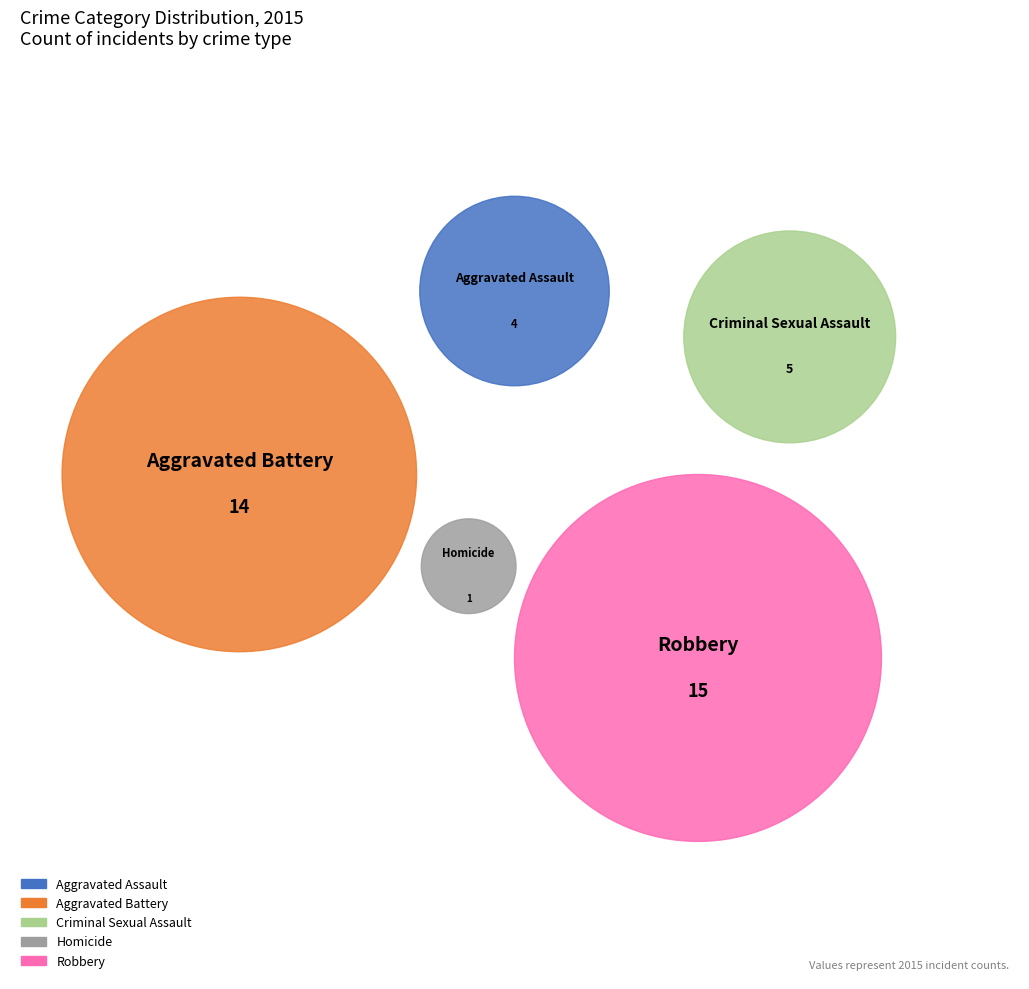

Do Criminal Sexual Assault and Aggravated Battery together represent more than half of the pie?

No